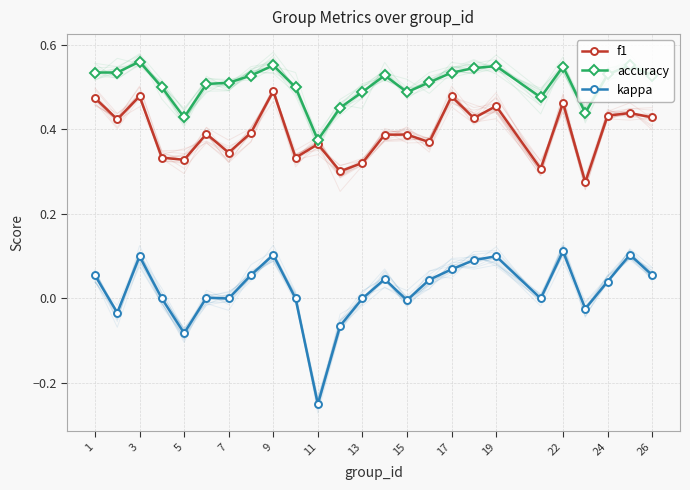

How many interior local peaks does the f1 series have?

9